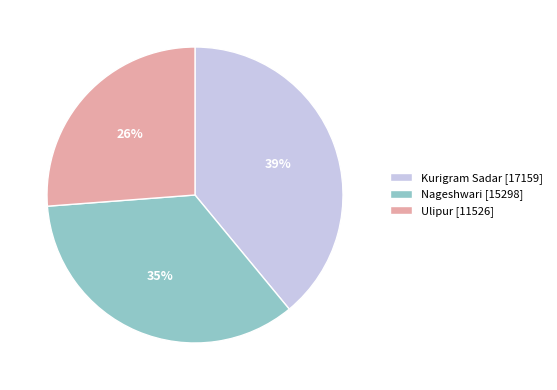

Between Kurigram Sadar and Ulipur, which is larger?

Kurigram Sadar